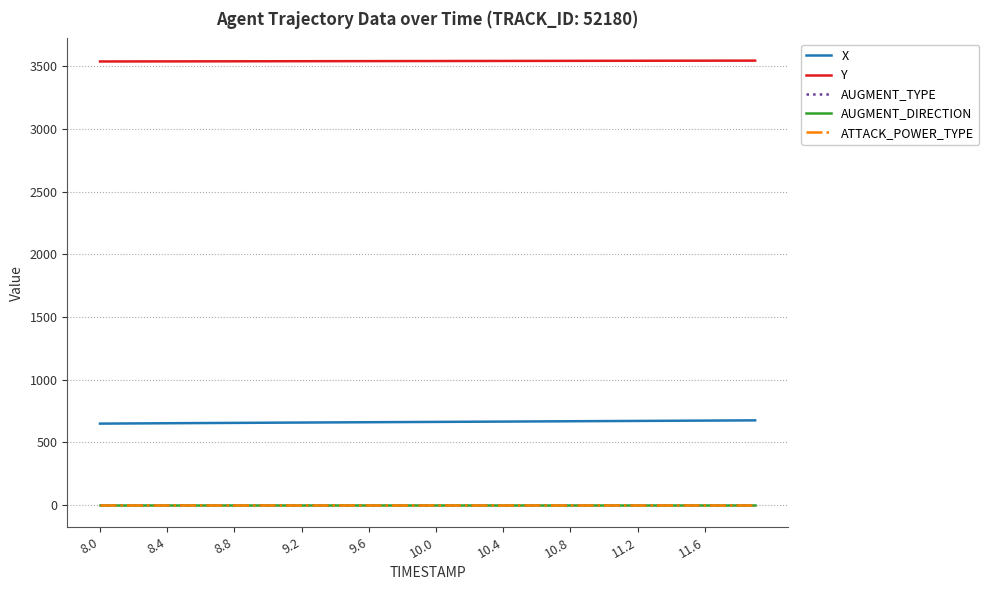

What is the label of the 4th point from the left?

9.2